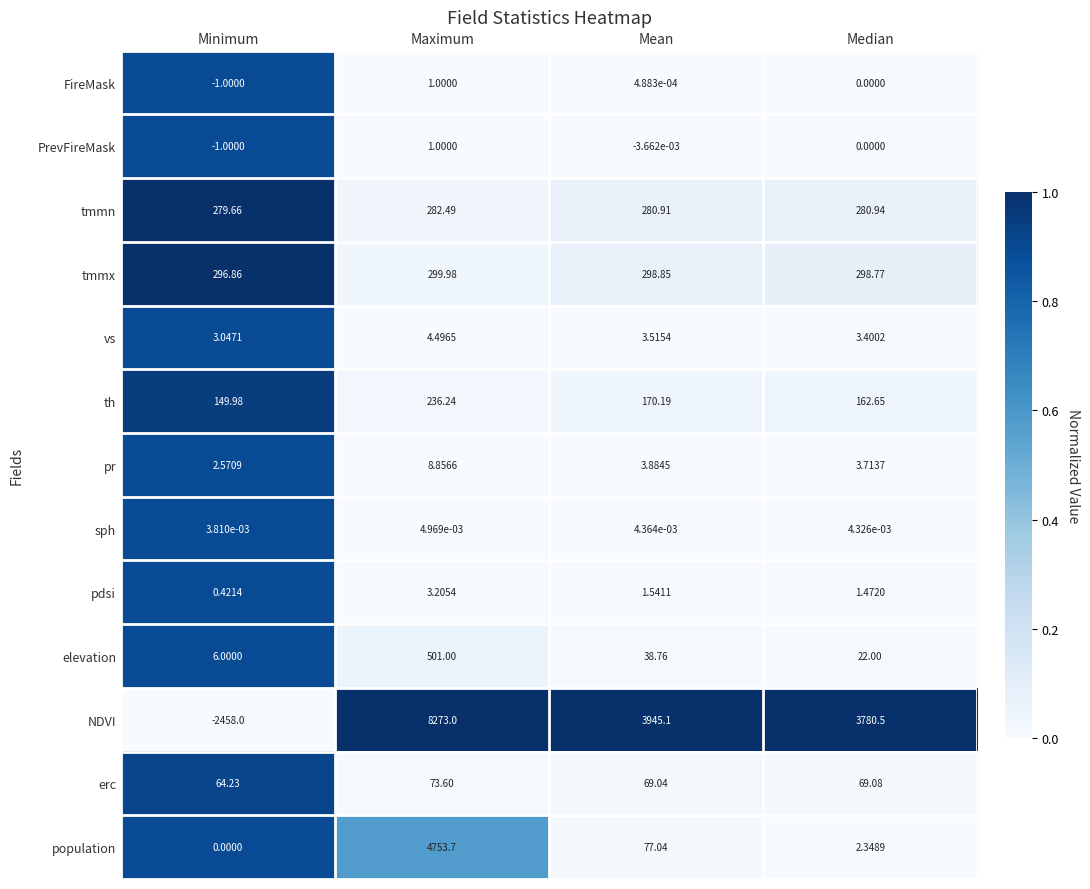

Rank the categories by elevation value from lowest to highest.

Minimum, Median, Mean, Maximum